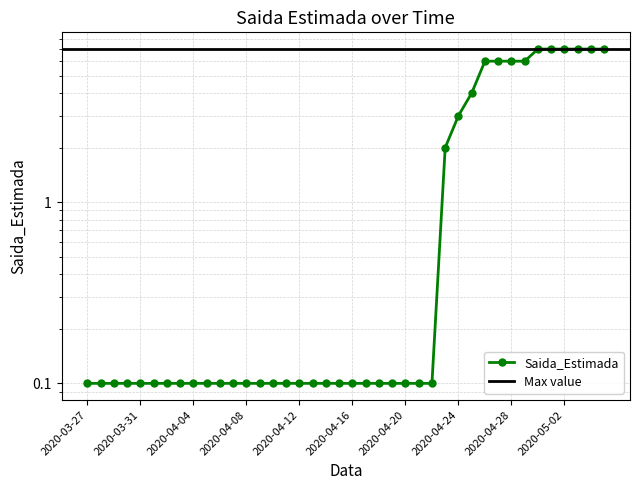

What value does the data have at 2020-05-04?

7.0